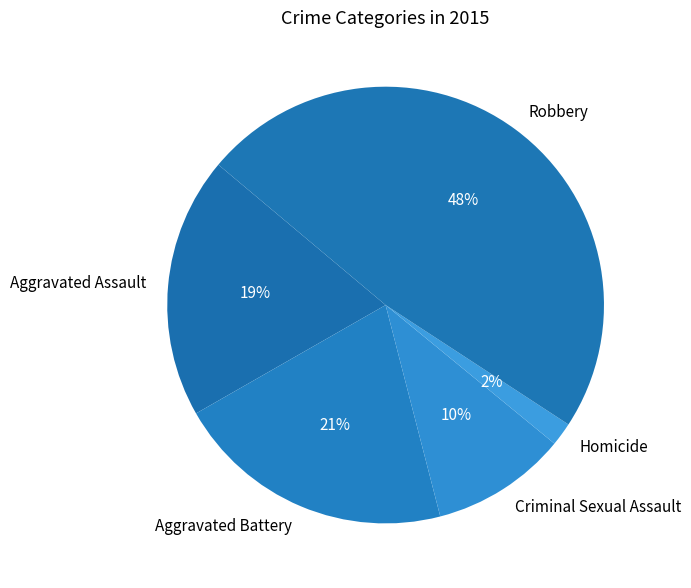

Which has a higher value, Aggravated Assault or Criminal Sexual Assault?

Aggravated Assault